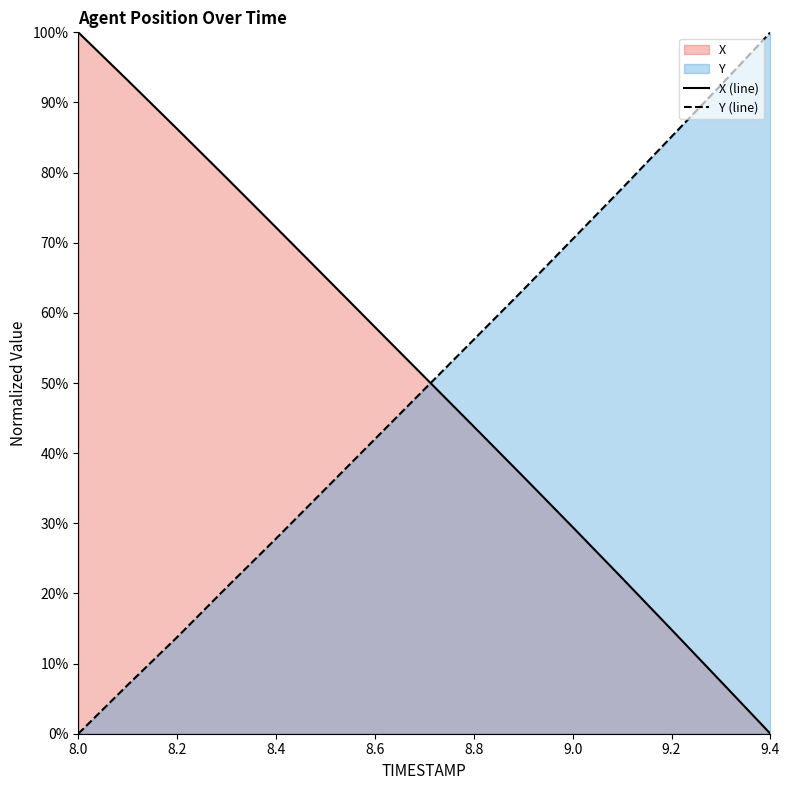

Reading left to right, transcribe all the data shown in this chart.

X: 100.0	93.2	86.2	79.2	72.2	65.1	58.0	50.9	43.8	36.7	29.5	22.2	14.8	7.4	0.0
Y: 0.0	7.0	13.8	20.9	27.8	34.9	42.0	49.1	56.2	63.3	70.5	77.7	85.1	92.5	100.0